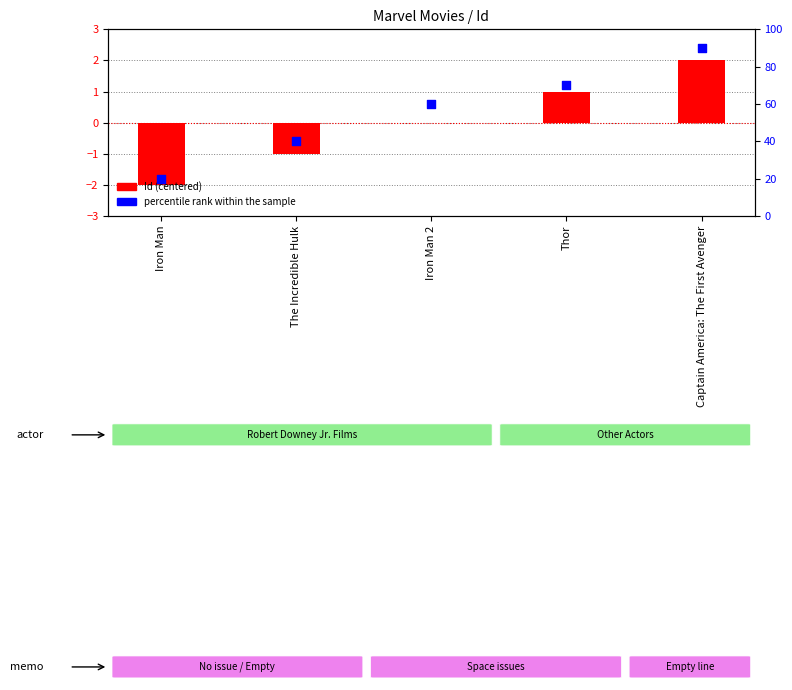

Which series contains the lowest Y value?

Id (centered)